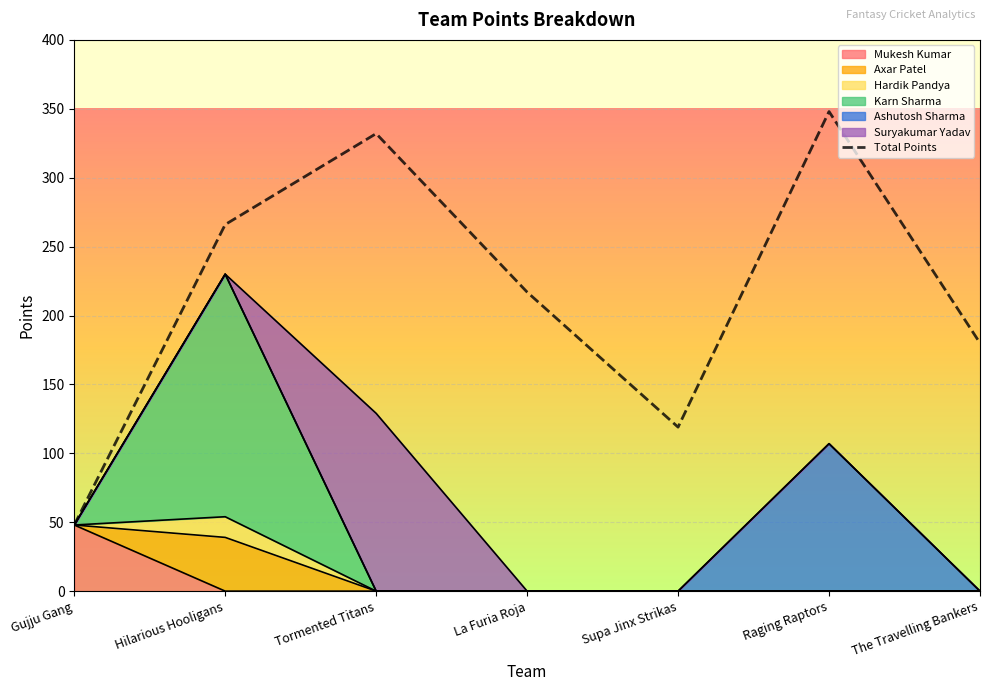

At which label is Ashutosh Sharma closest to 53?

Gujju Gang